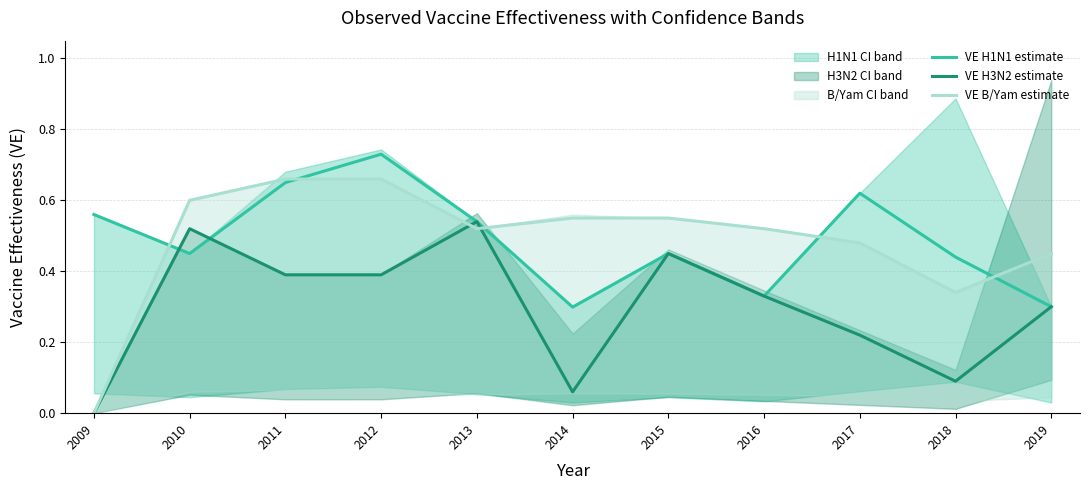

How many positive values does the VE H3N2 estimate series have?

10